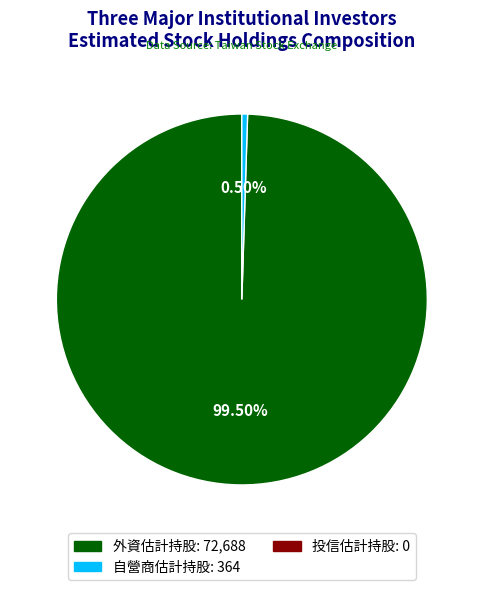

How many slices are in this pie chart?

2